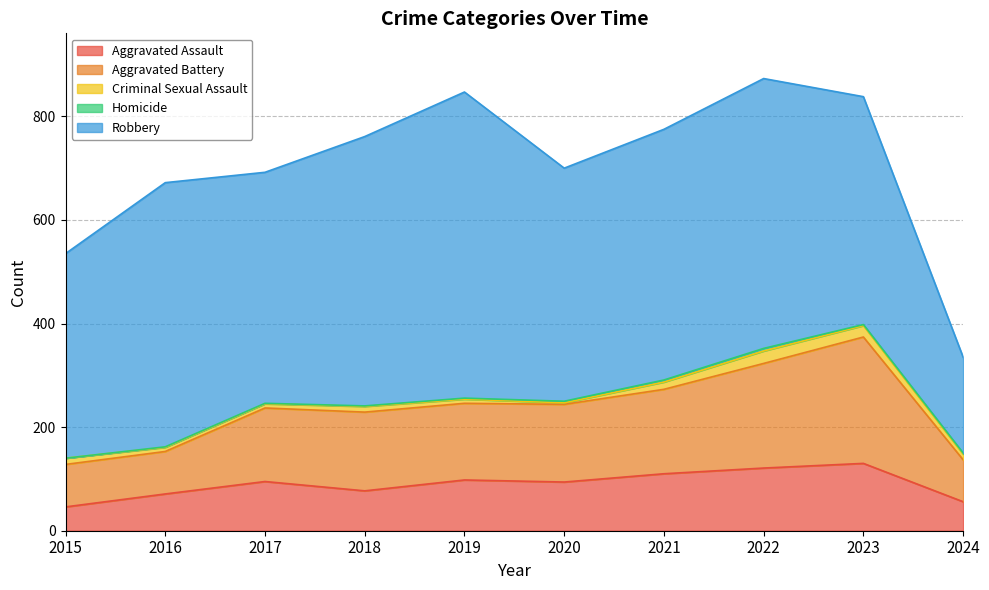

At which label does Criminal Sexual Assault reach its minimum?

2020